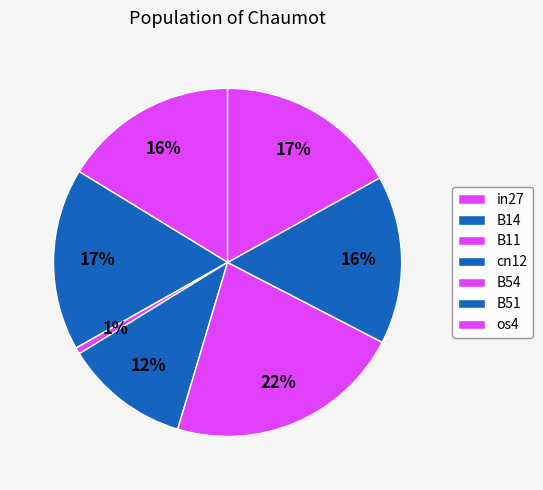

Is there any slice that represents more than half of the pie?

No